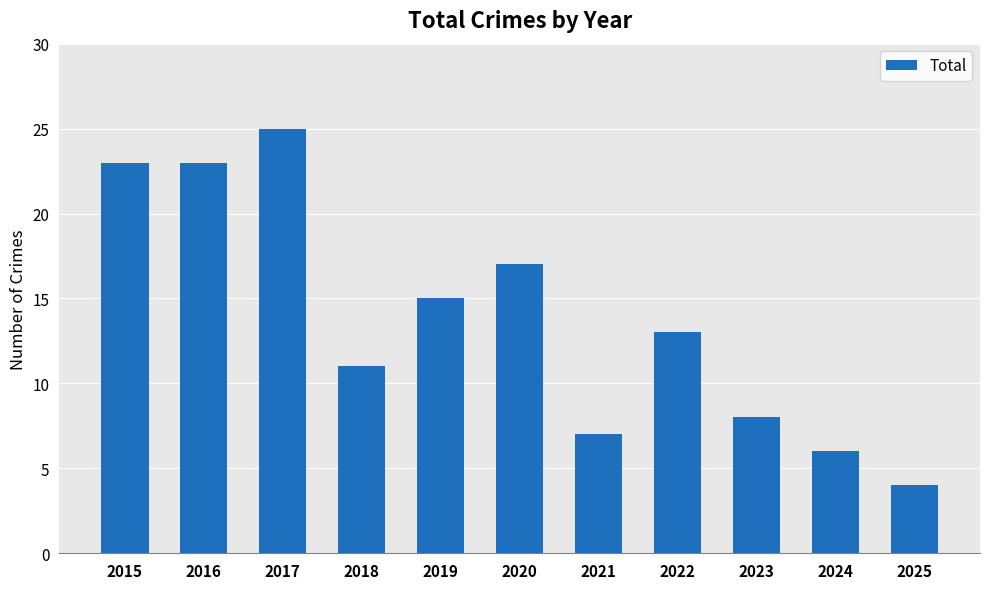

What is the difference between the second highest and second lowest values?

17